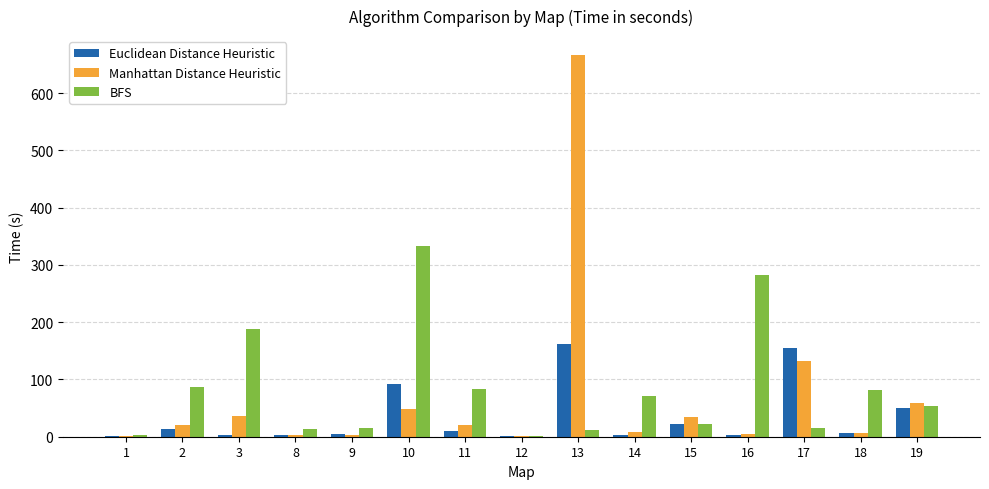

Is it true that Manhattan Distance Heuristic equals 74.4 at 10?

False